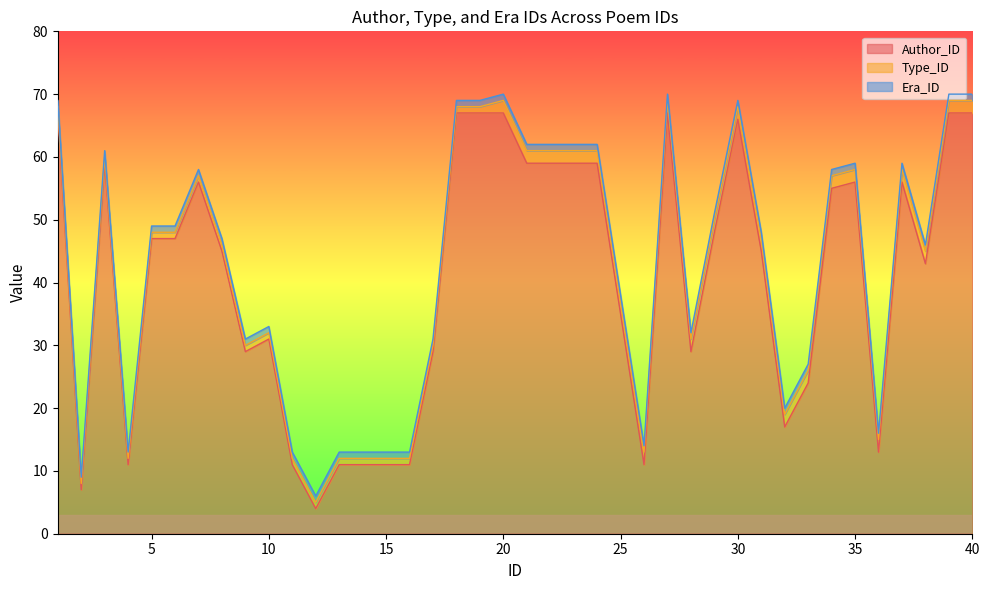

Which series has the largest total across all categories?

Author_ID